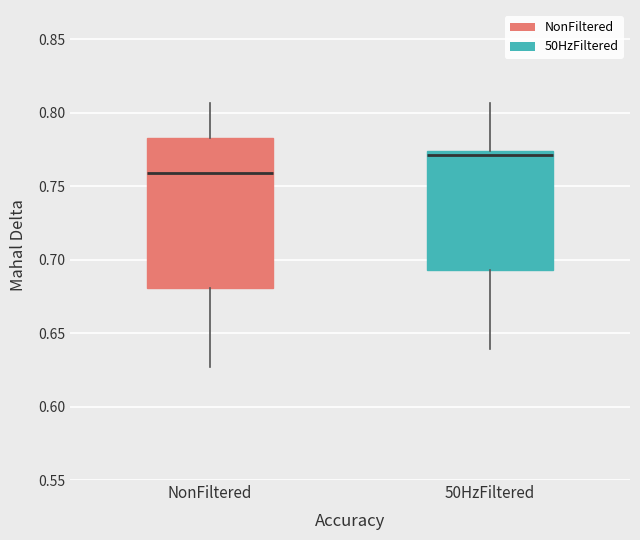

Where does the median line of the box for NonFiltered sit on the y-axis? The values are not printed on the chart, so give them approximately, as read against the axis.

0.760